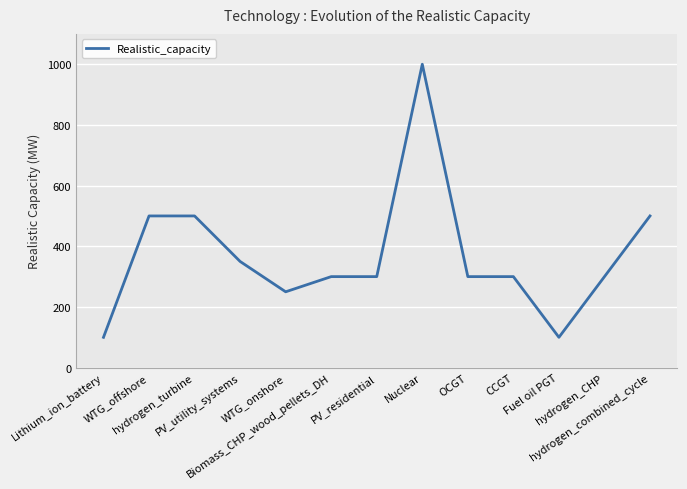

Between PV_residential and hydrogen_combined_cycle, which is larger?

hydrogen_combined_cycle